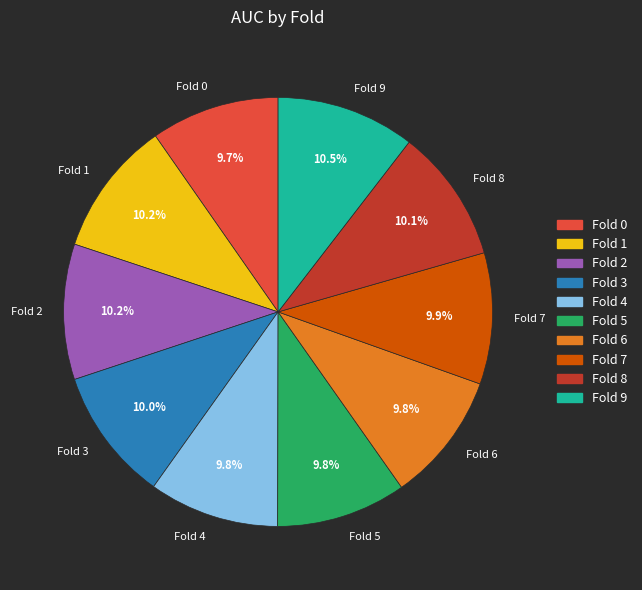

Do Fold 7 and Fold 9 together represent more than half of the pie?

No